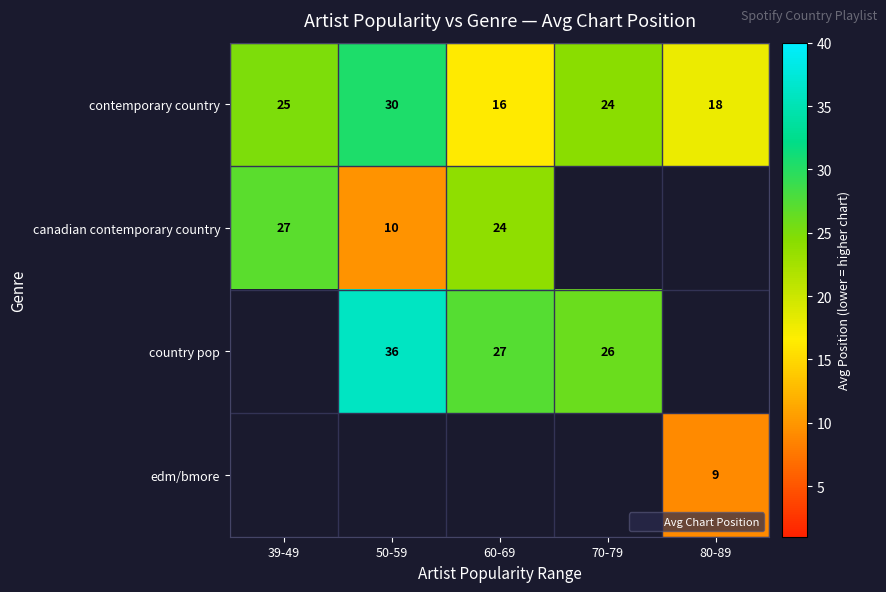

Which category has the highest value in the contemporary country series?

50-59